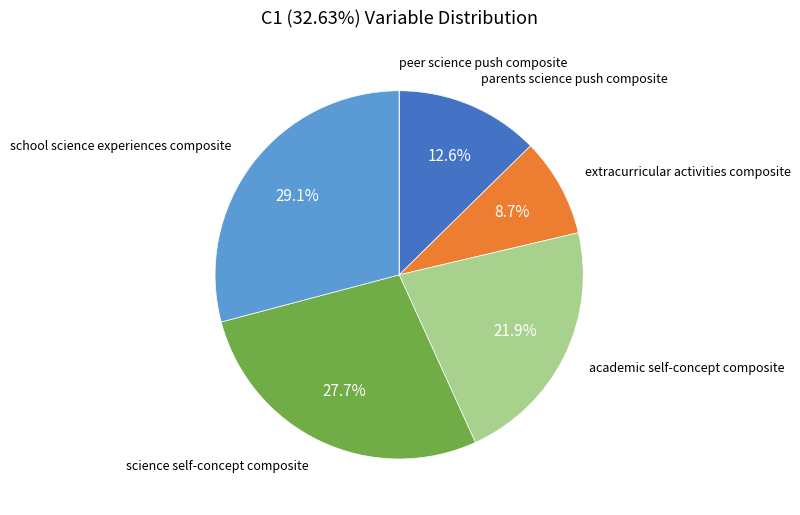

Does parents science push composite represent more than half of the total?

No